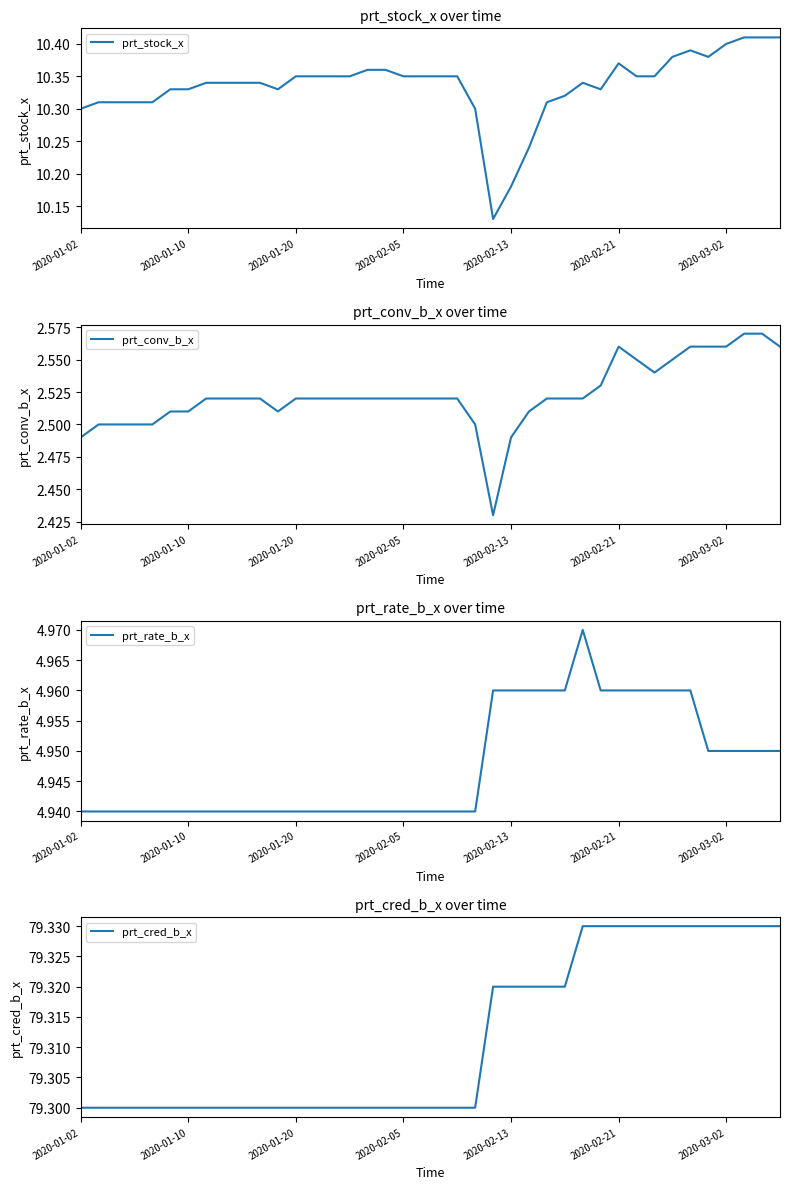

Is the value of prt_conv_b_x at 2020-01-20 greater than the value of prt_cred_b_x at 36?

No